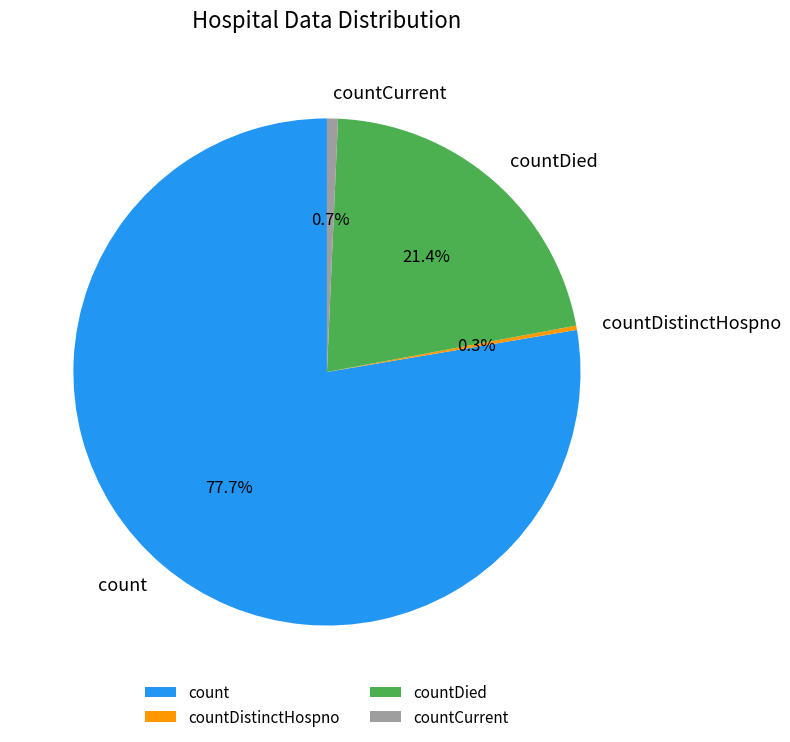

Combined, do count and countCurrent account for over 50%?

Yes